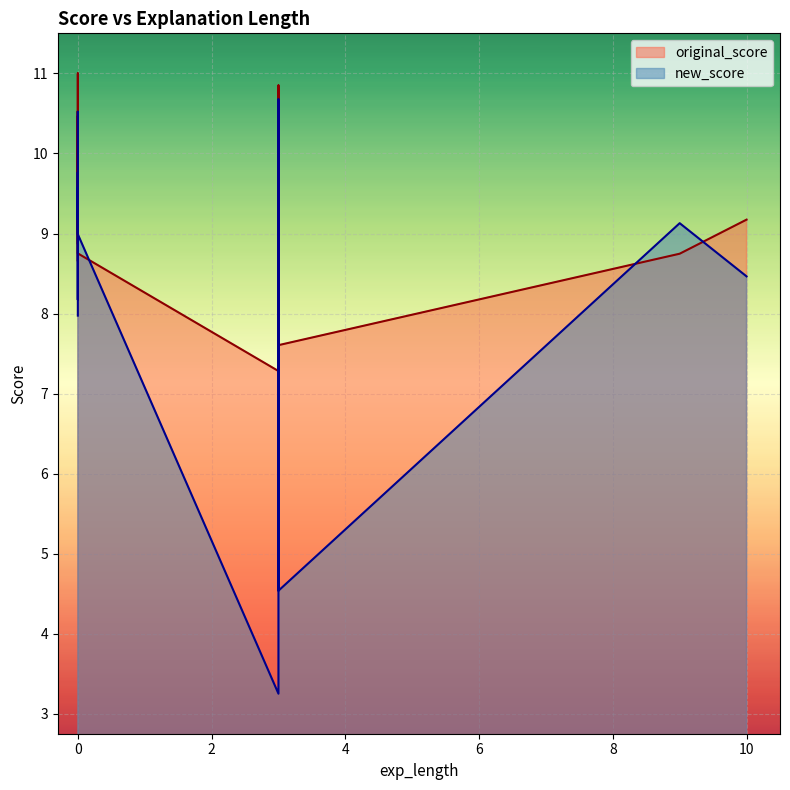

What is the total value across all series at 0?

16.9